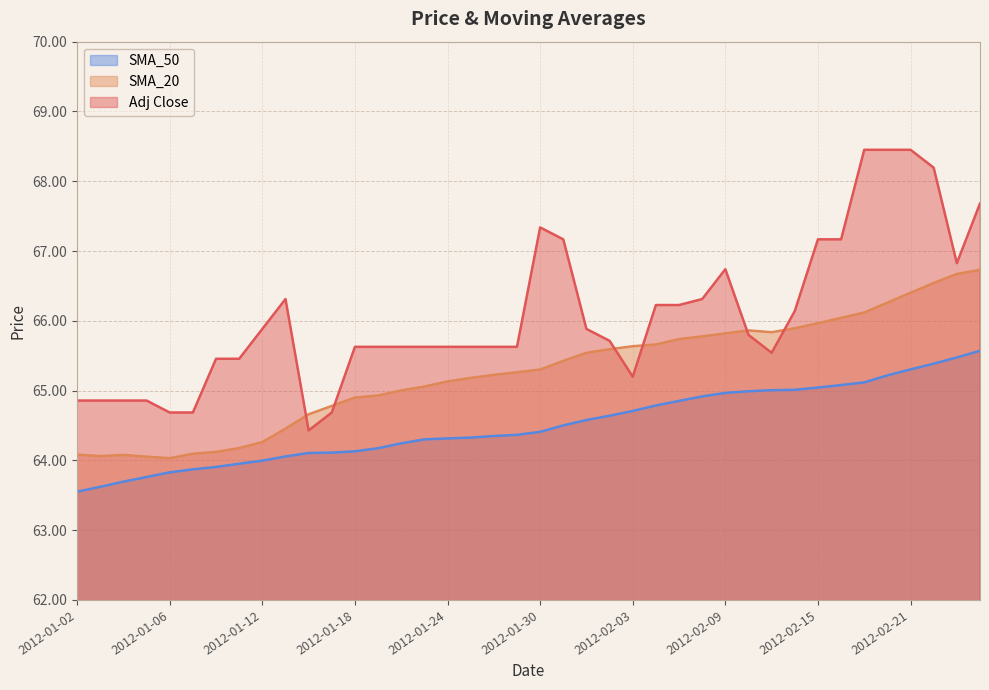

At which category does the chart reach its minimum across all series?

2012-01-02